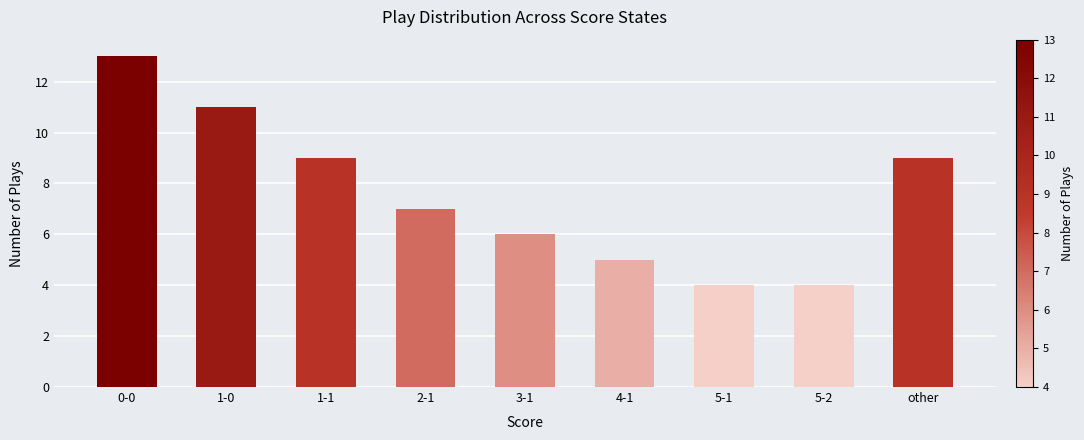

Count the number of data series in this chart.

1